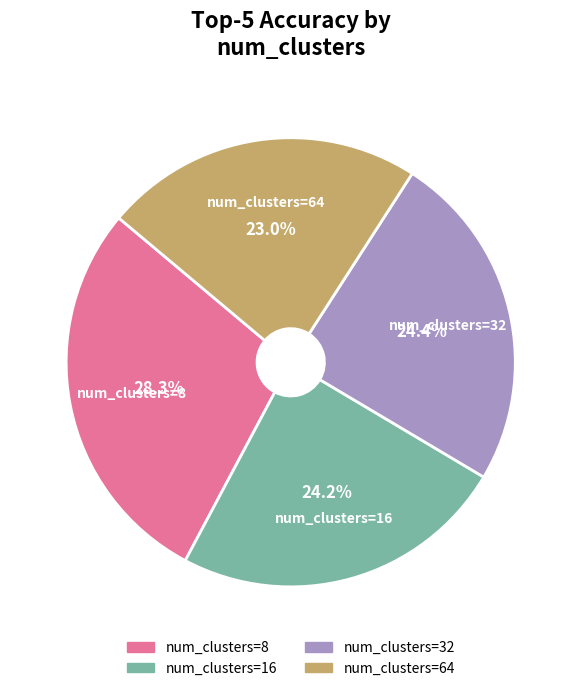

Is there any slice that represents more than half of the pie?

No